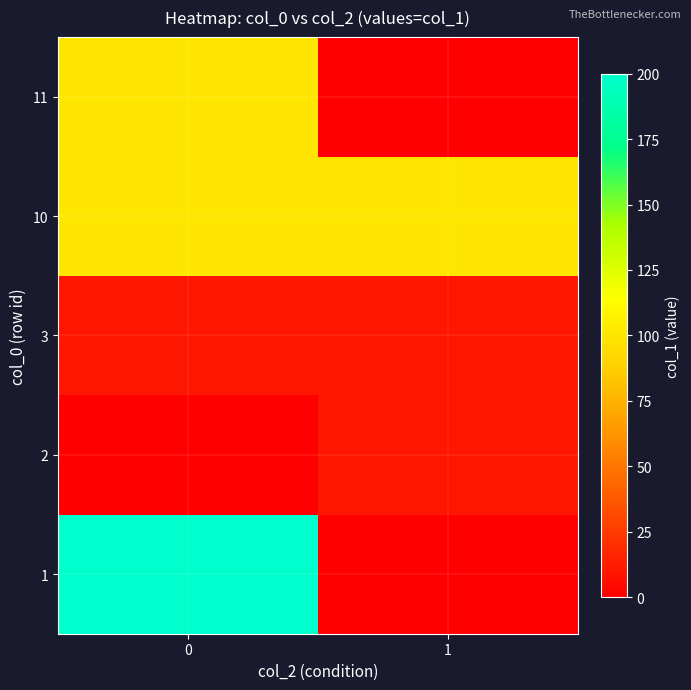

Reading right to left, list all the values displayed in this chart.

row_0: 0	200
row_1: 10	0
row_2: 10	10
row_3: 100	100
row_4: 0	100